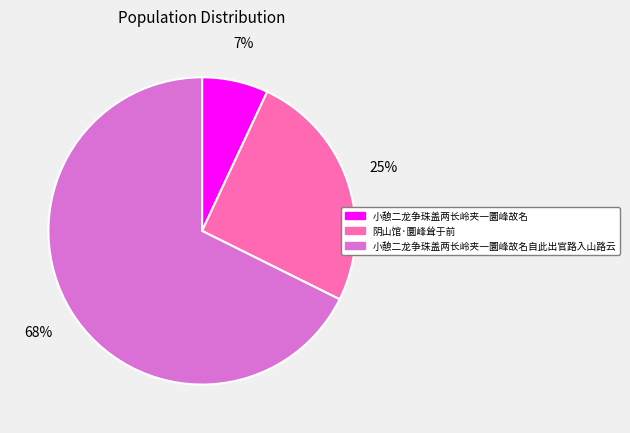

To the nearest percent, what is the combined percentage of 阴山馆·圜峰耸于前 and 小憩二龙争珠盖两长岭夹一圜峰故名自此出官路入山路云?

93%